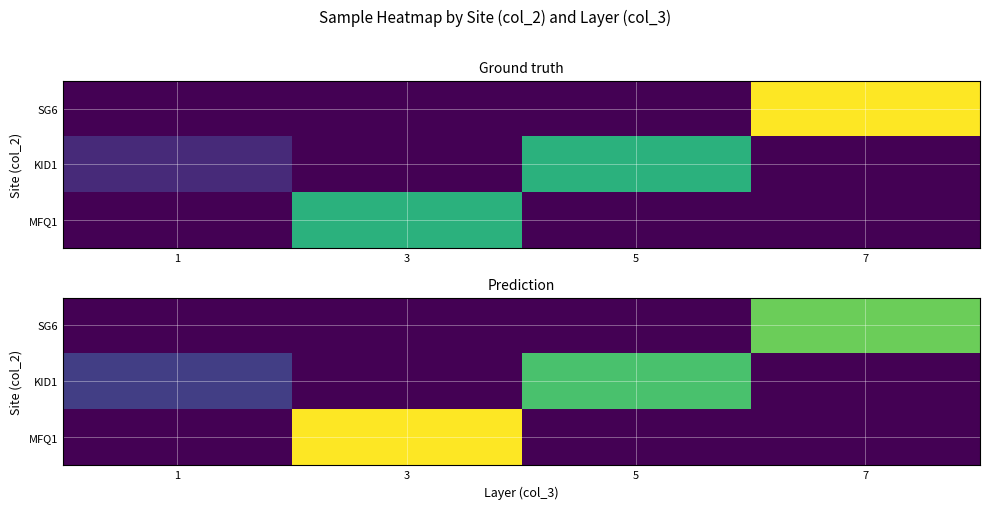

True or false: MFQ1 has a value of 0 at 1.

True